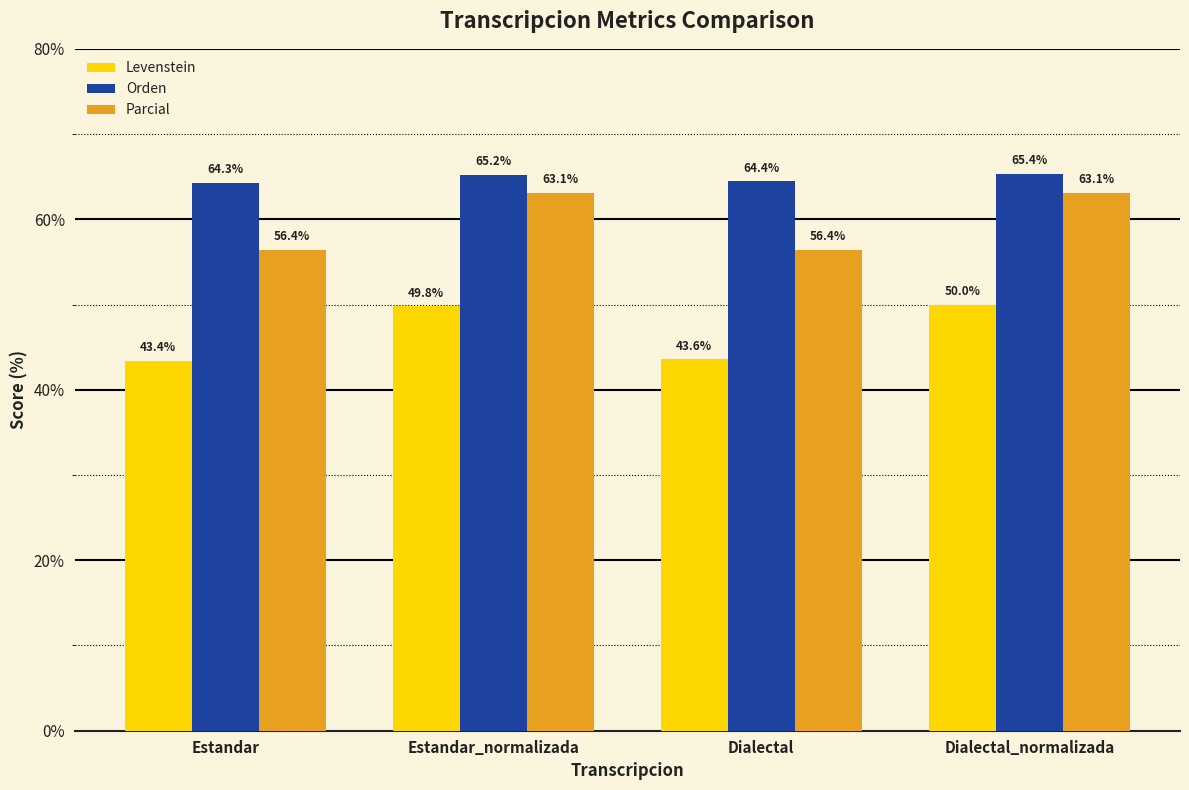

How many bars are there in each group?

3